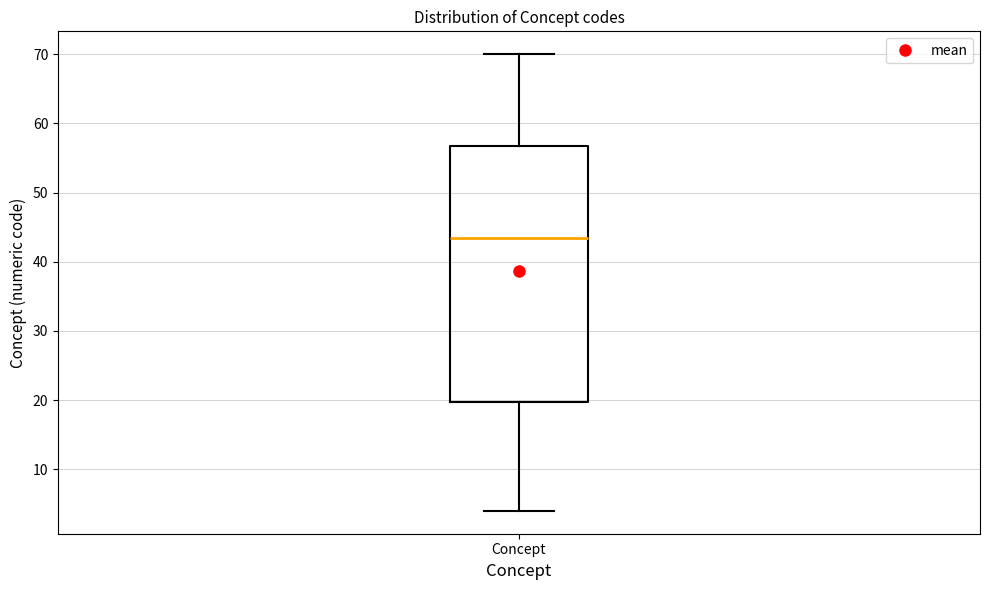

Read this box plot against the y-axis: the position of the median line, the range covered by the box, and the ends of both whiskers. The values are not printed on the chart, so give them approximately, as read against the axis.

median 44, box 20 to 57, whiskers 4 to 70